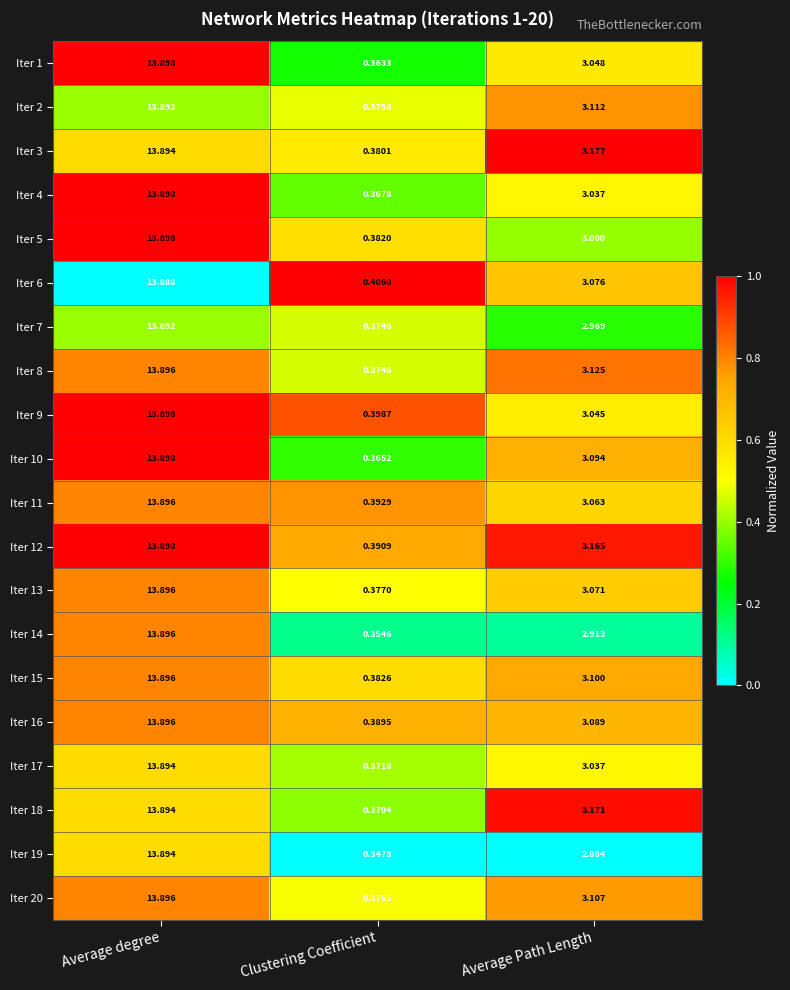

Which category has the lowest value in the Iter 19 series?

Clustering Coefficient